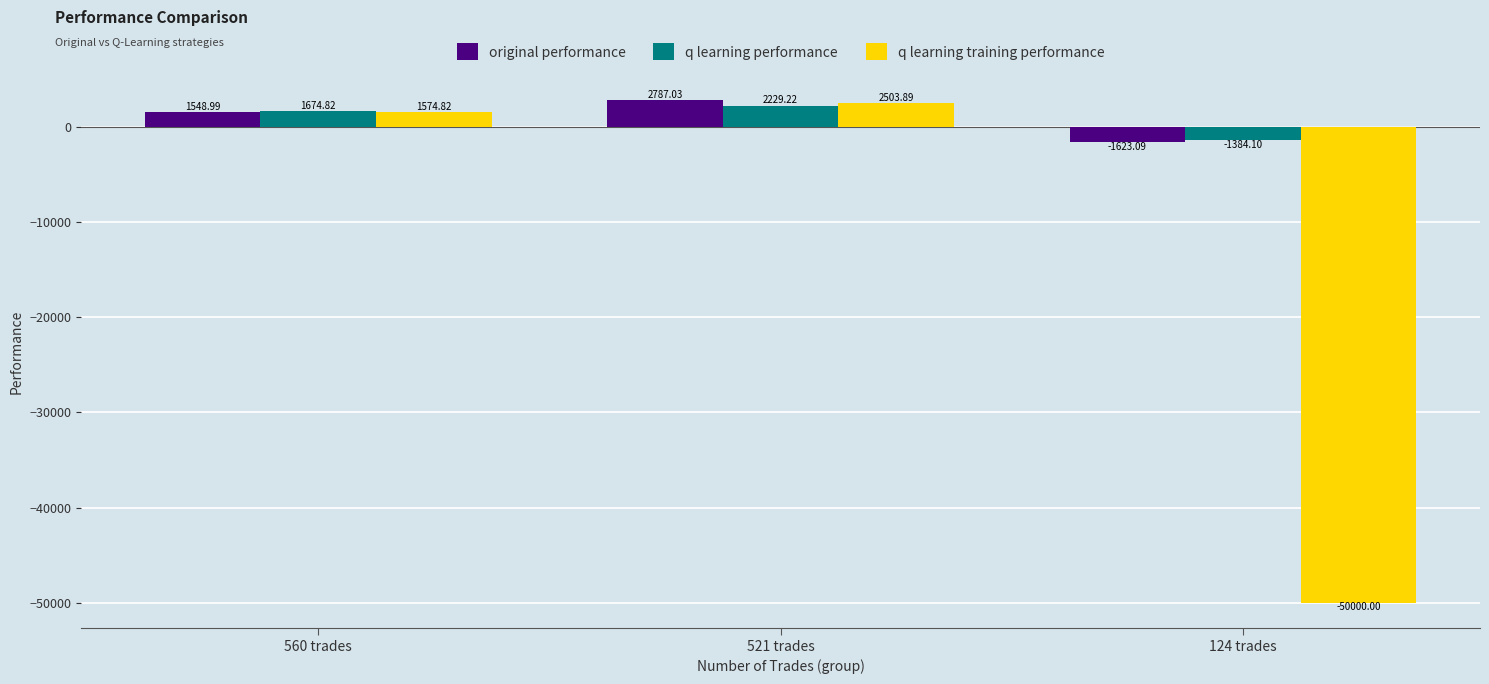

Does the chart contain stacked bars?

No